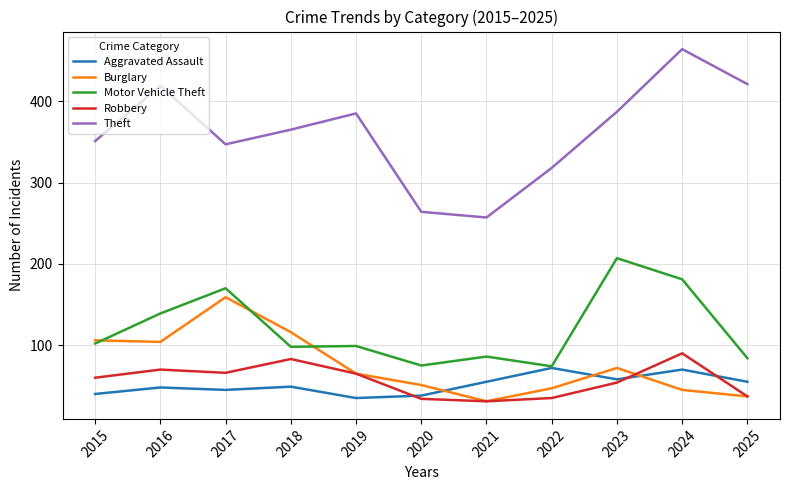

What is the difference between the second highest and minimum values in the Theft series?

164